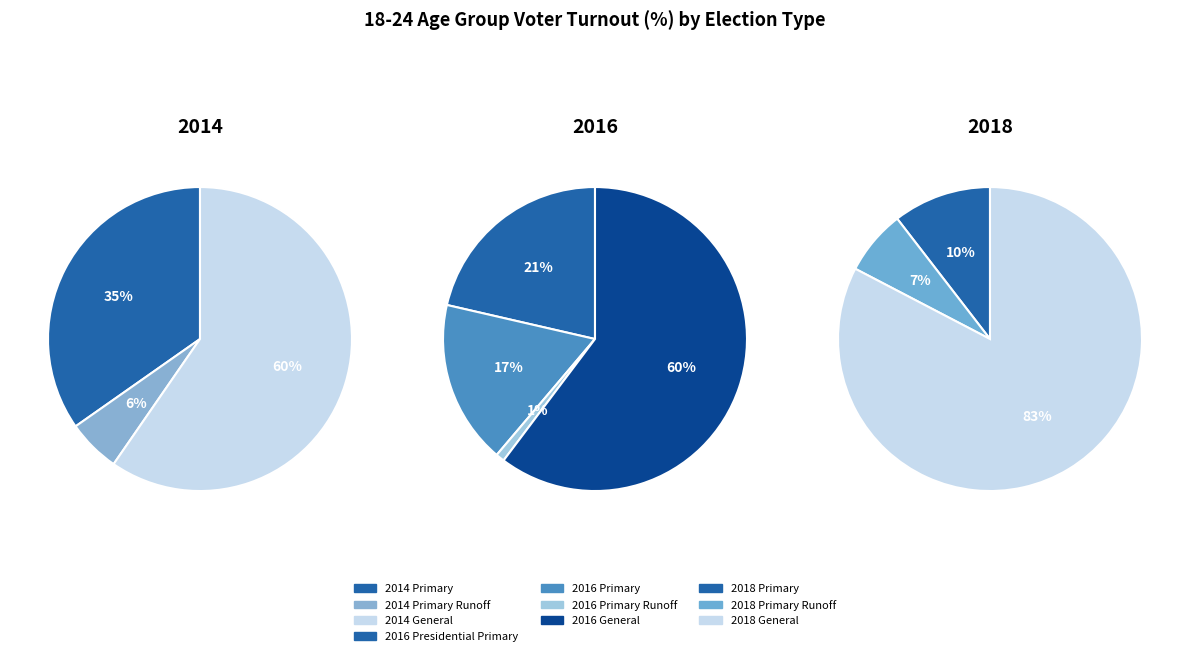

How many slices are in this pie chart?

10